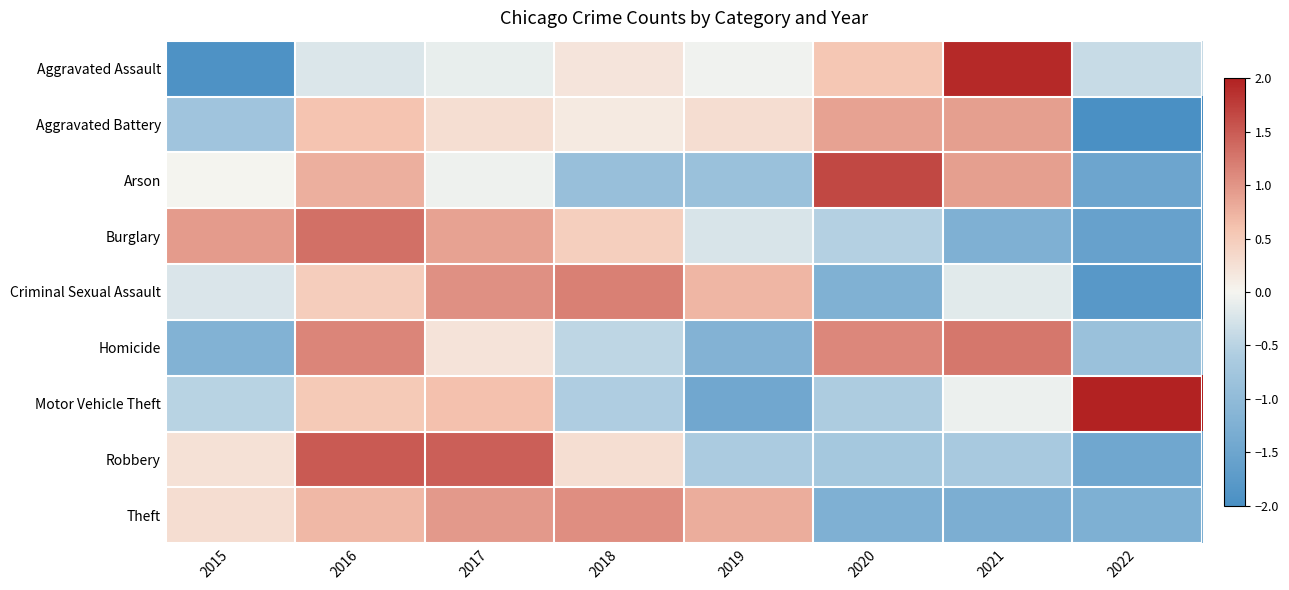

What is the total value across all series at 2021?

1.6